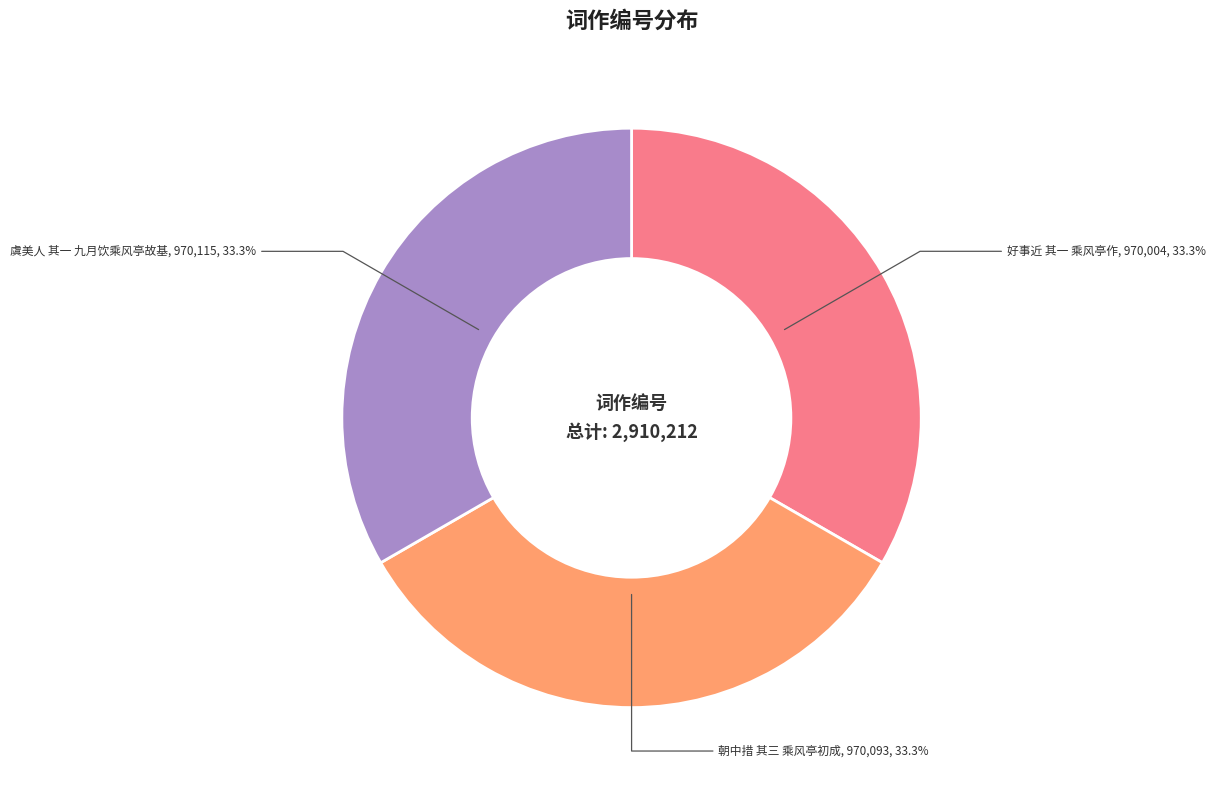

How many segments does this pie chart have?

3